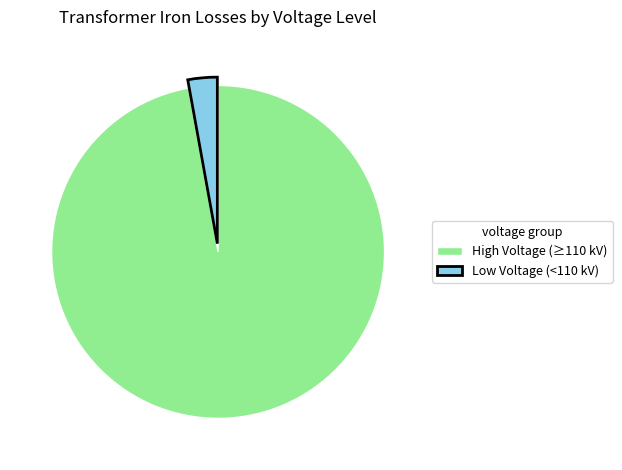

How many segments does this pie chart have?

2